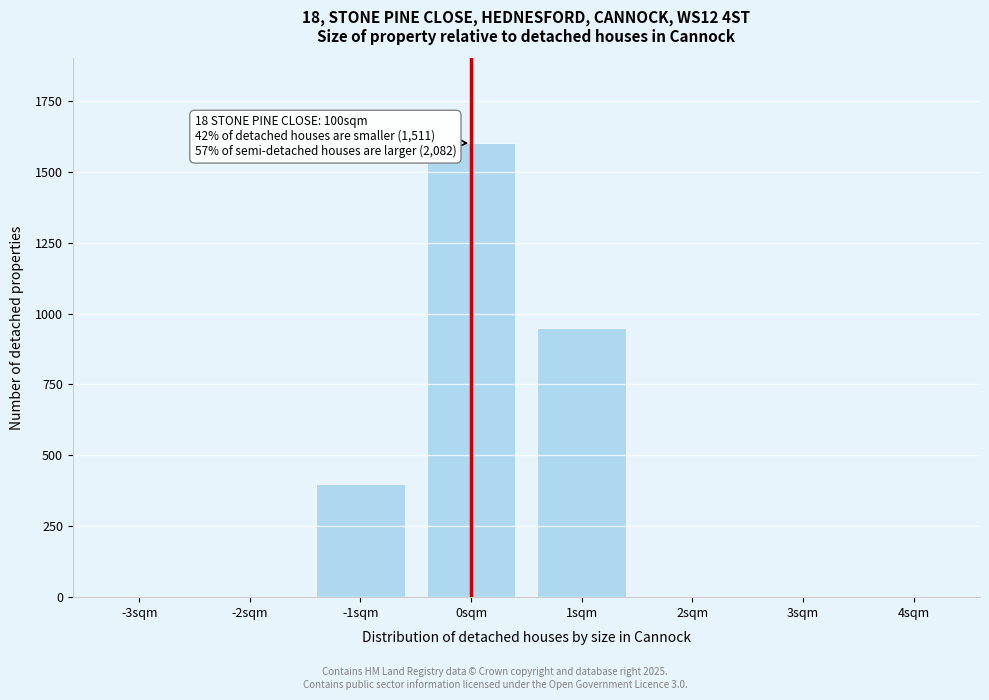

Reading left to right, list all the values displayed in this chart.

-3sqm=0	-2sqm=0	-1sqm=400	0sqm=1600	1sqm=950	2sqm=0	3sqm=0	4sqm=0